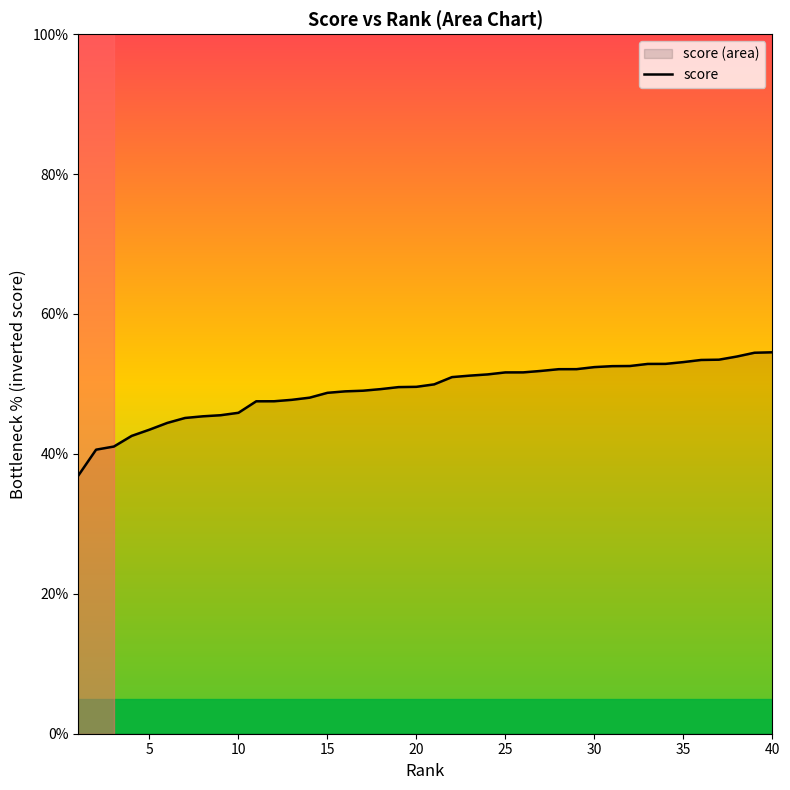

Between 20 and 25, which is larger?

25